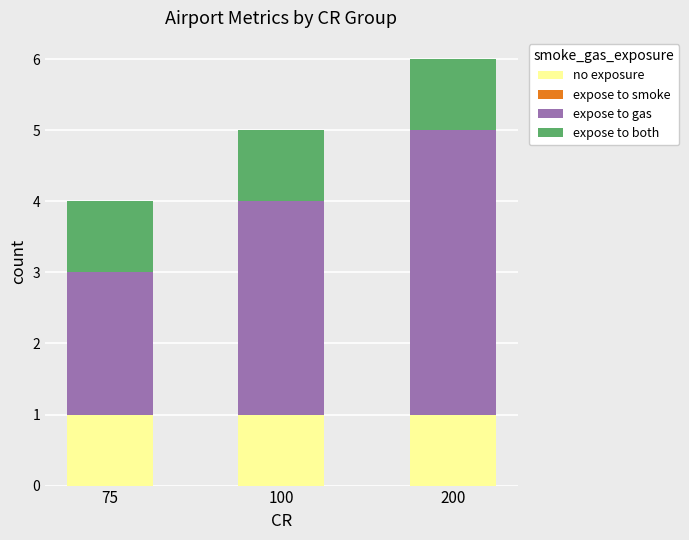

The no exposure series shows 0 at 100. True or false?

False